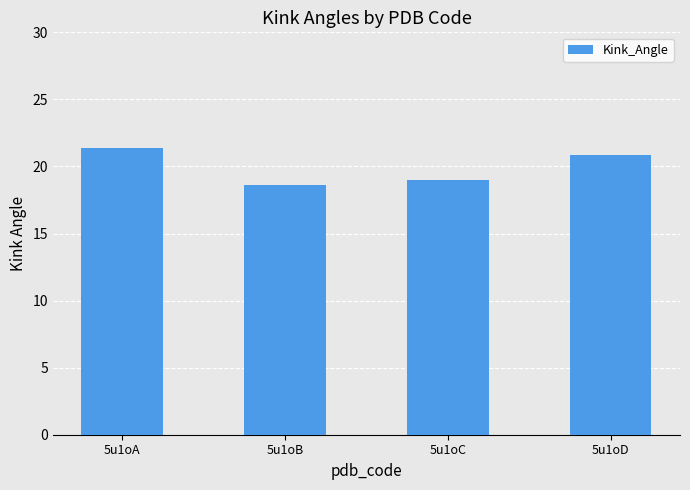

Count the number of data series in this chart.

1